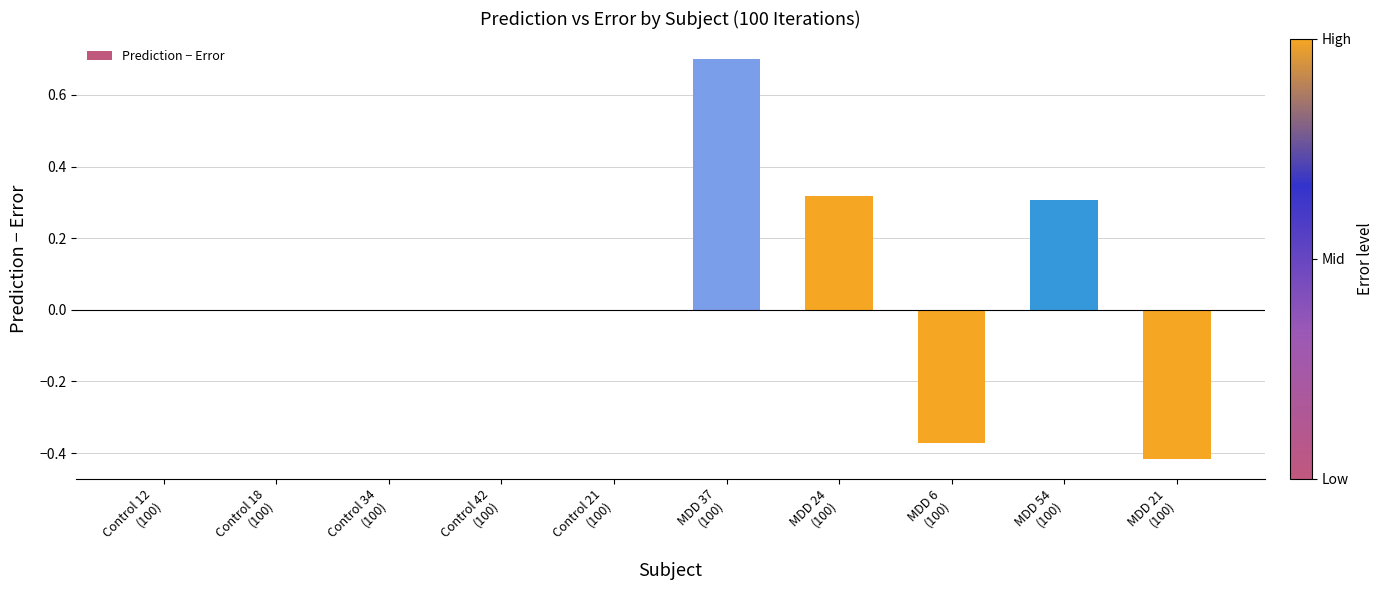

What is the sum of all values?

0.5